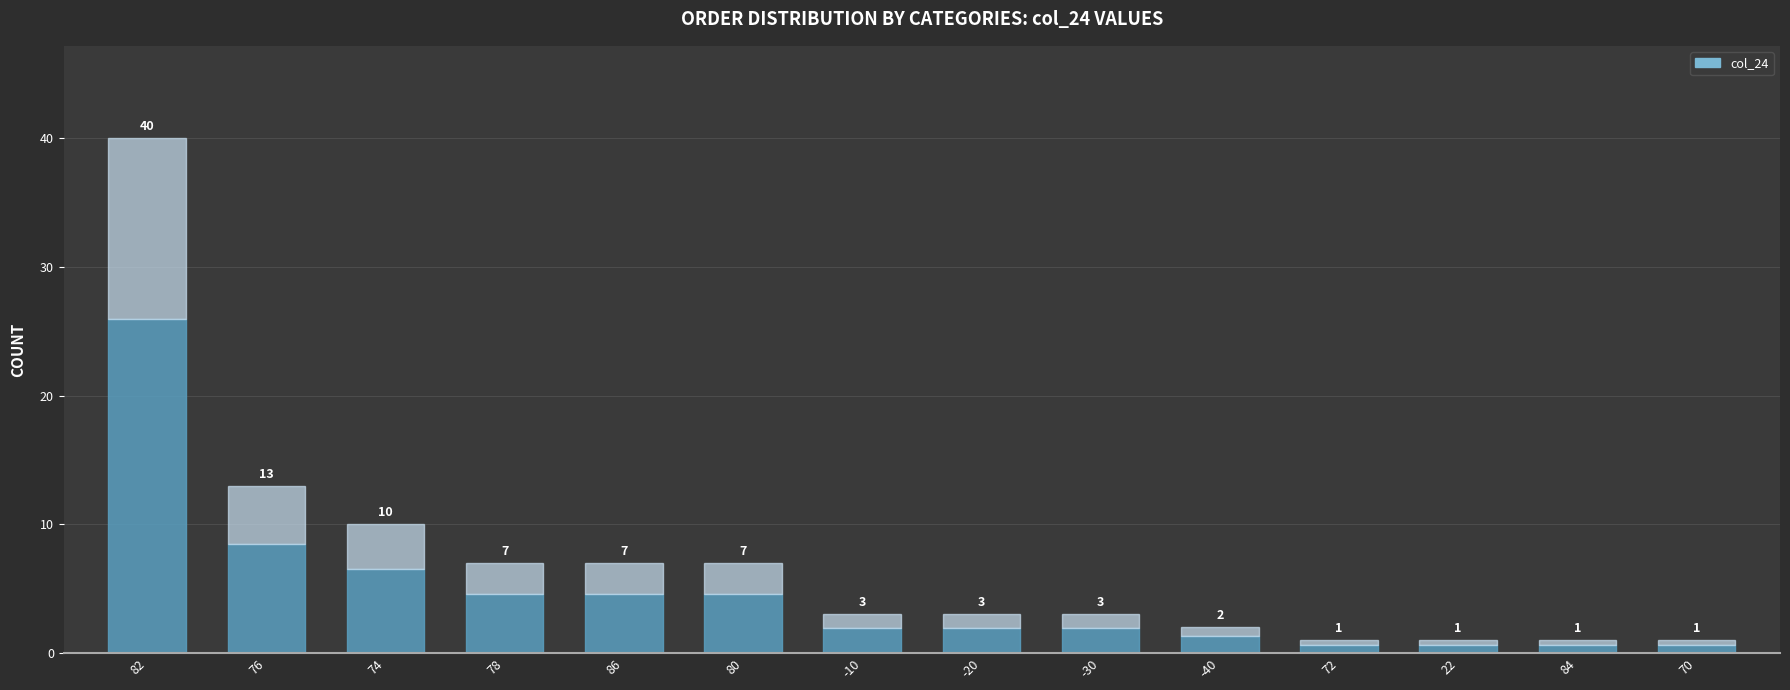

Reading left to right, extract all data points from this chart.

40	13	10	7	7	7	3	3	3	2	1	1	1	1